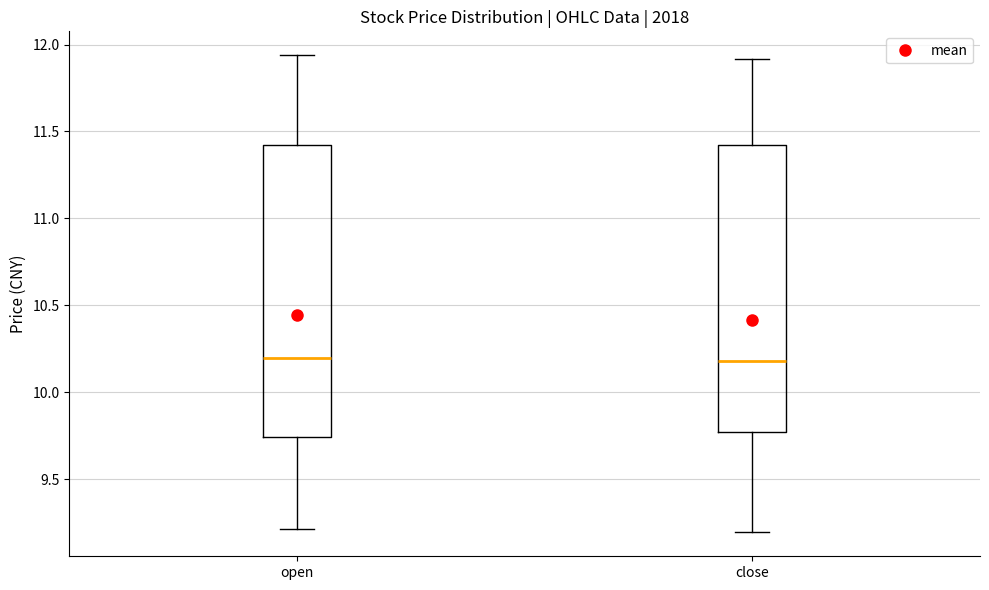

Reading left to right, read every box against the y-axis: the position of its median line, the range the box covers, and the ends of its whiskers. The values are not printed on the chart, so give them approximately, as read against the axis.

open: median 10.20, box 9.75 to 11.40, whiskers 9.20 to 11.95
close: median 10.20, box 9.75 to 11.40, whiskers 9.20 to 11.90